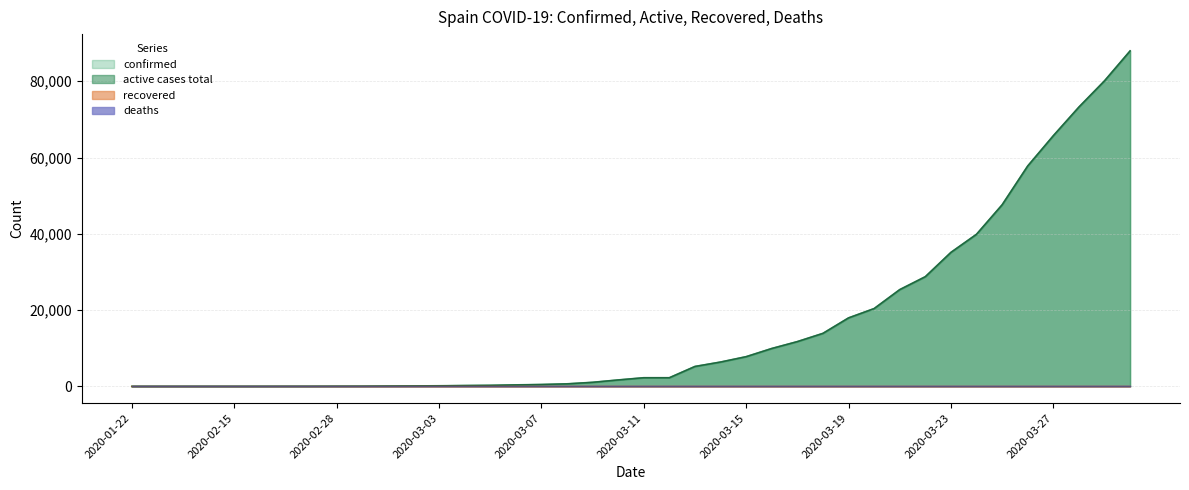

The value of active cases total at 2020-01-22 is 0. True or false?

True